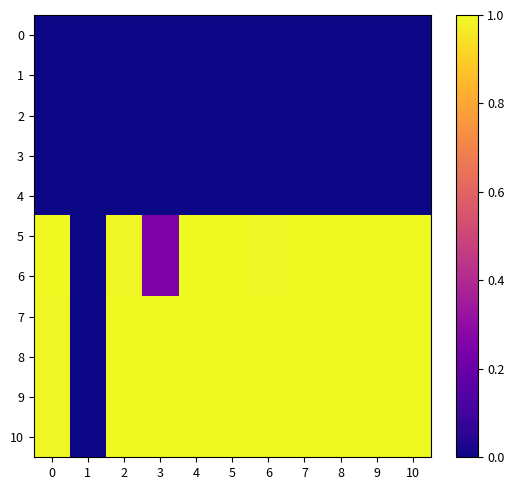

Reading left to right, transcribe all the data shown in this chart.

0: 0=0.0	1=0.0	2=0.0	3=0.0	4=0.0	5=0.0	6=0.0	7=0.0	8=0.0	9=0.0	10=0.0
1: 0=0.0	1=0.0	2=0.0	3=0.0	4=0.0	5=0.0	6=0.0	7=0.0	8=0.0	9=0.0	10=0.0
2: 0=0.0	1=0.0	2=0.0	3=0.0	4=0.0	5=0.0	6=0.0	7=0.0	8=0.0	9=0.0	10=0.0
3: 0=0.0	1=0.0	2=0.0	3=0.0	4=0.0	5=0.0	6=0.0	7=0.0	8=0.0	9=0.0	10=0.0
4: 0=0.0	1=0.0	2=0.0	3=0.0	4=0.0	5=0.0	6=0.0	7=0.0	8=0.0	9=0.0	10=0.0
5: 0=1.0	1=0.0	2=1.0	3=0.2	4=1.0	5=1.0	6=1.0	7=1.0	8=1.0	9=1.0	10=1.0
6: 0=1.0	1=0.0	2=1.0	3=0.2	4=1.0	5=1.0	6=1.0	7=1.0	8=1.0	9=1.0	10=1.0
7: 0=1.0	1=0.0	2=1.0	3=1.0	4=1.0	5=1.0	6=1.0	7=1.0	8=1.0	9=1.0	10=1.0
8: 0=1.0	1=0.0	2=1.0	3=1.0	4=1.0	5=1.0	6=1.0	7=1.0	8=1.0	9=1.0	10=1.0
9: 0=1.0	1=0.0	2=1.0	3=1.0	4=1.0	5=1.0	6=1.0	7=1.0	8=1.0	9=1.0	10=1.0
10: 0=1.0	1=0.0	2=1.0	3=1.0	4=1.0	5=1.0	6=1.0	7=1.0	8=1.0	9=1.0	10=1.0